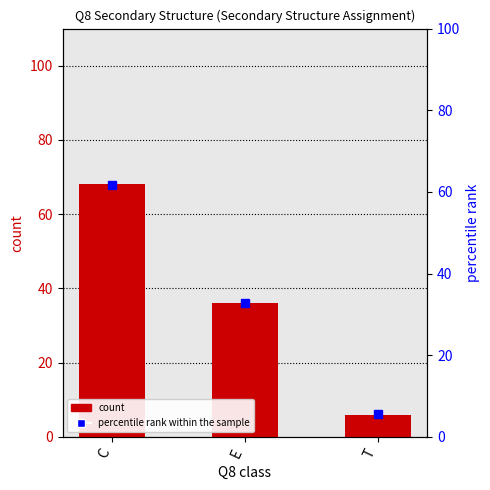

Between C and T, which series saw the biggest shift?

count